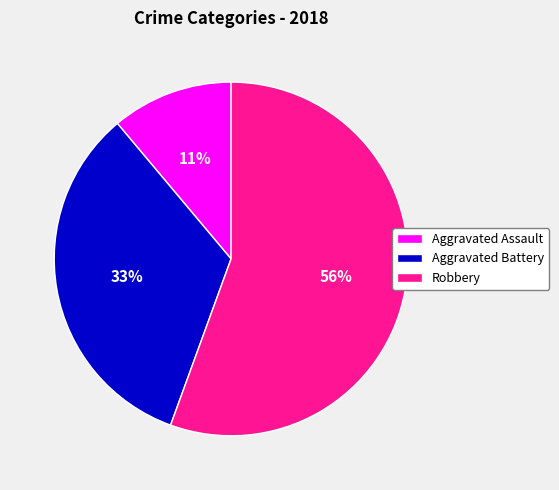

What is the majority slice?

Robbery